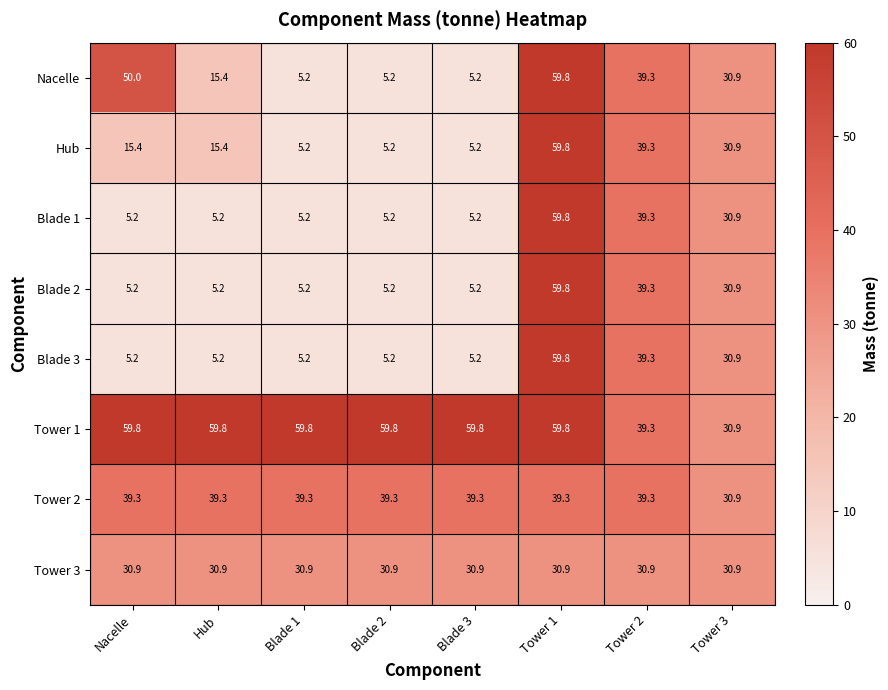

Is it true that Nacelle equals 8.3 at Blade 1?

False